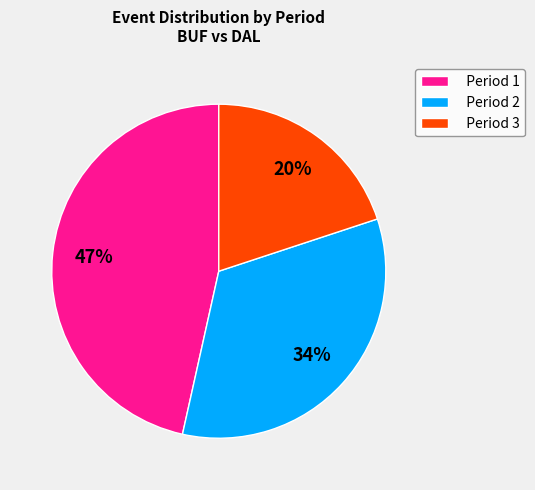

What percentage is the Period 3 slice, to the nearest percent?

20%